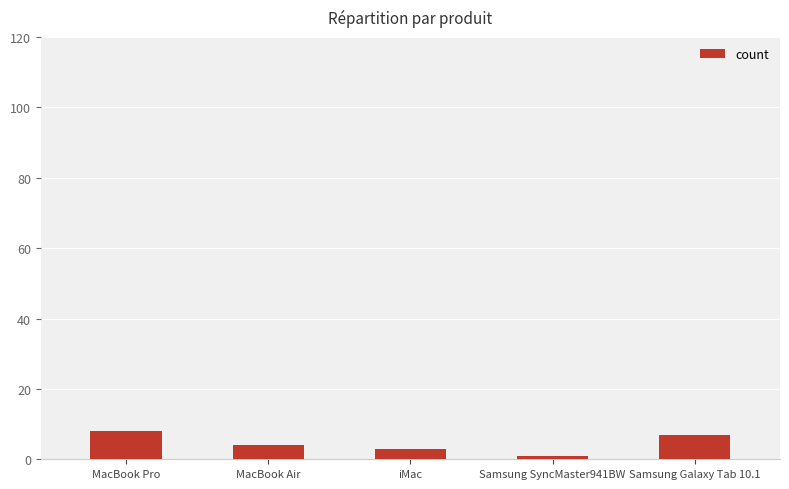

Rank the categories by value from lowest to highest.

Samsung SyncMaster941BW, iMac, MacBook Air, Samsung Galaxy Tab 10.1, MacBook Pro